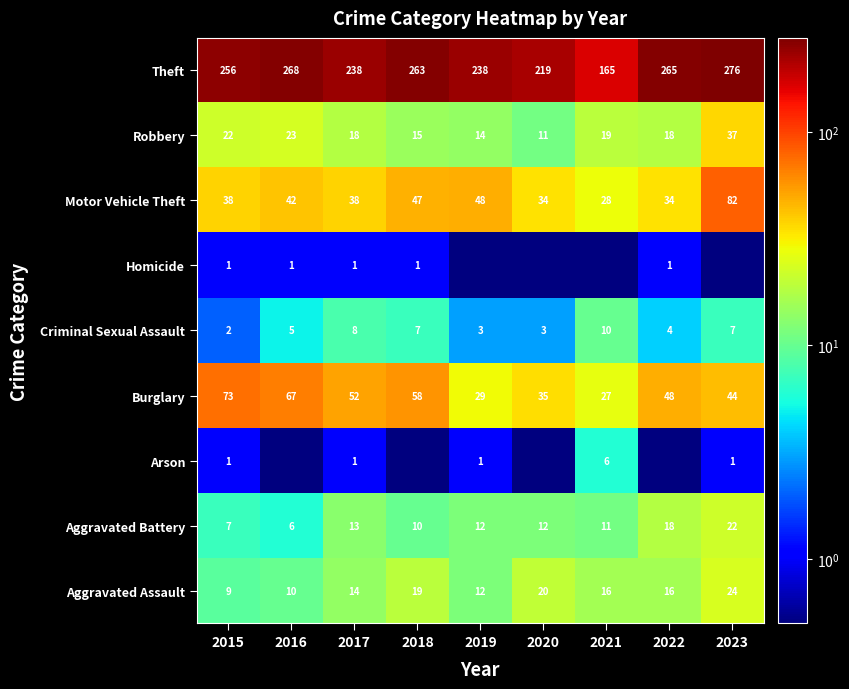

Is the value of Aggravated Battery at 2023 greater than the value of Burglary at 2015?

No